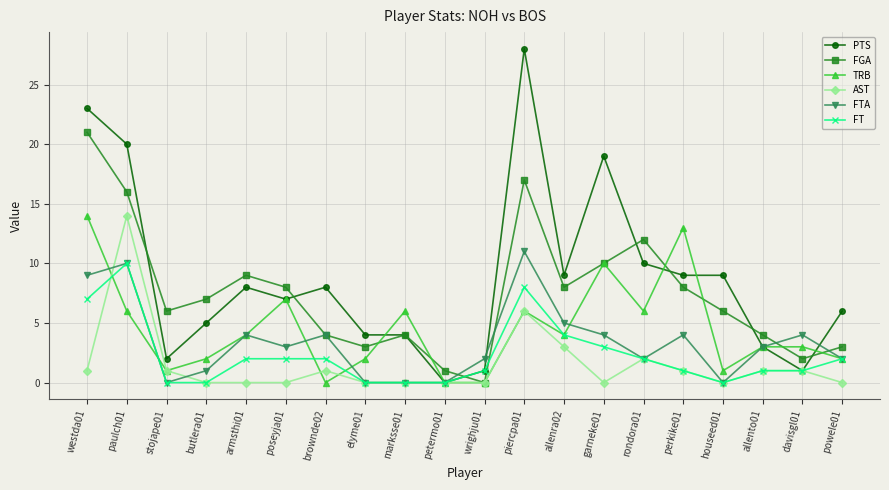

True or false: TRB has more than 1 interior local peaks.

True